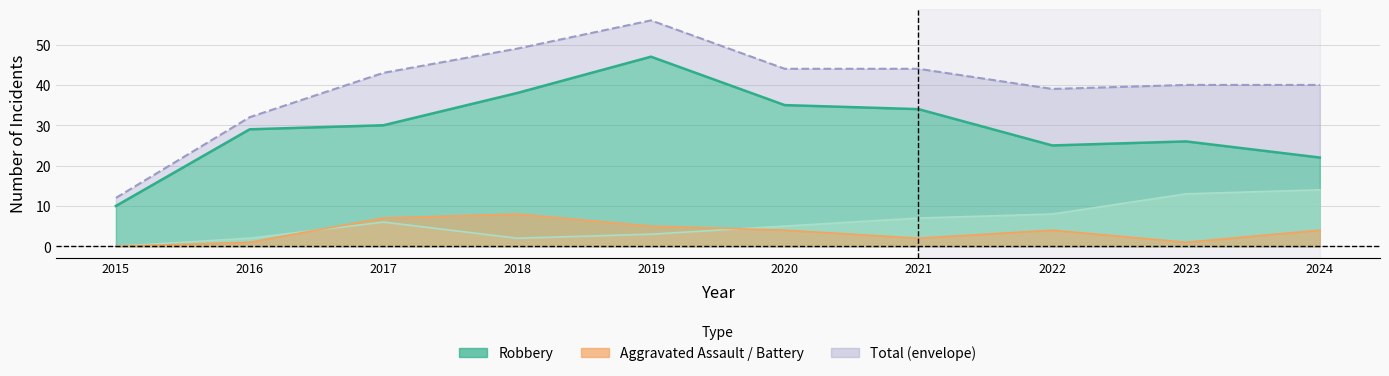

At which category is the sum across all series the highest?

2019